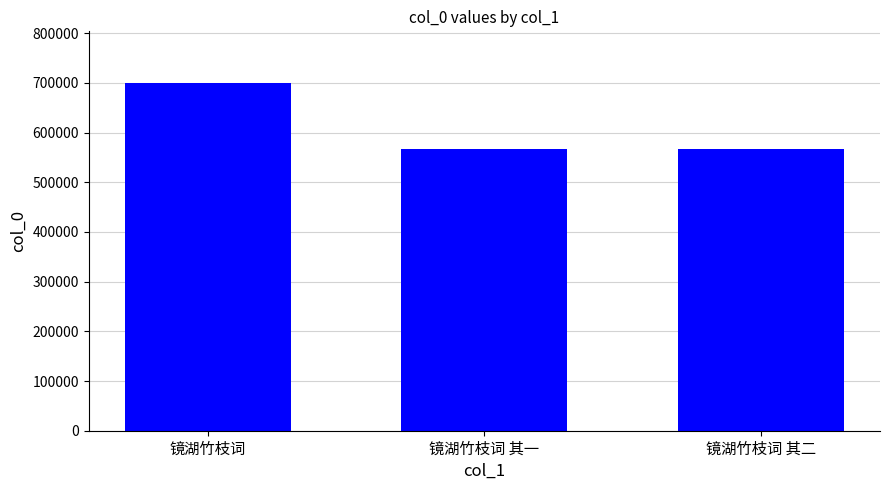

The chart shows a value of 567123 at 镜湖竹枝词 其一. True or false?

True